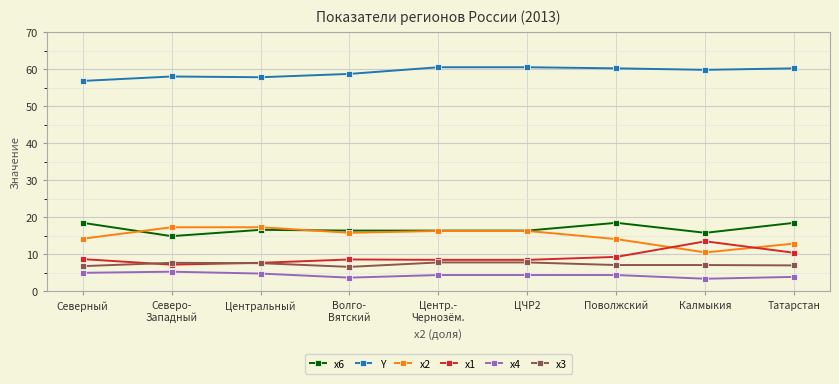

What is the spread (max minus min) of values at Татарстан?

56.3